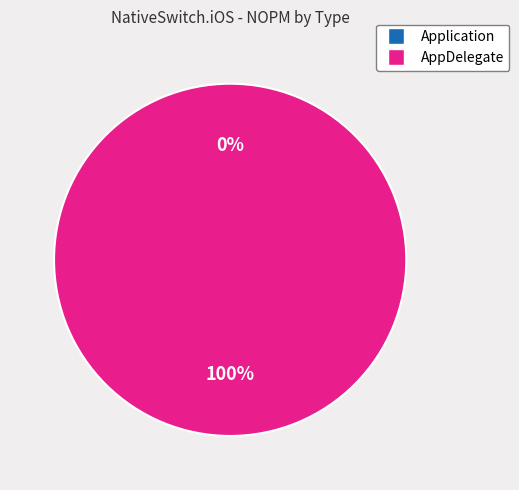

Between AppDelegate and Application, which is larger?

AppDelegate